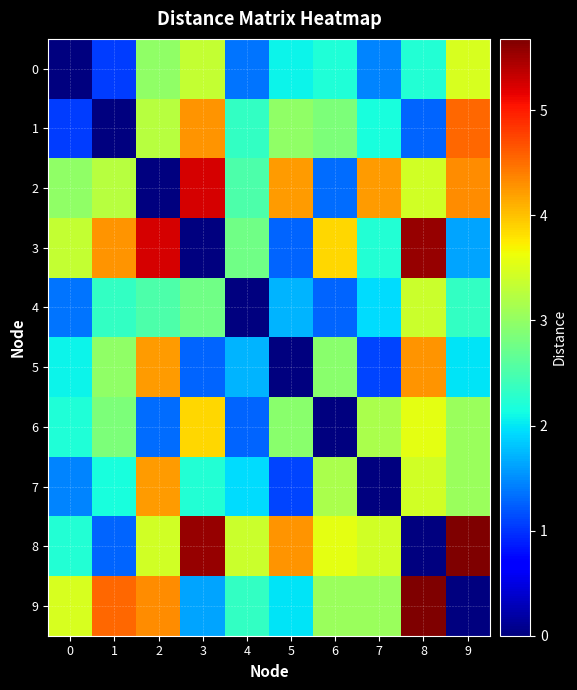

List the series in order of their peak value, lowest first.

4, 0, 6, 7, 5, 1, 2, 3, 8, 9